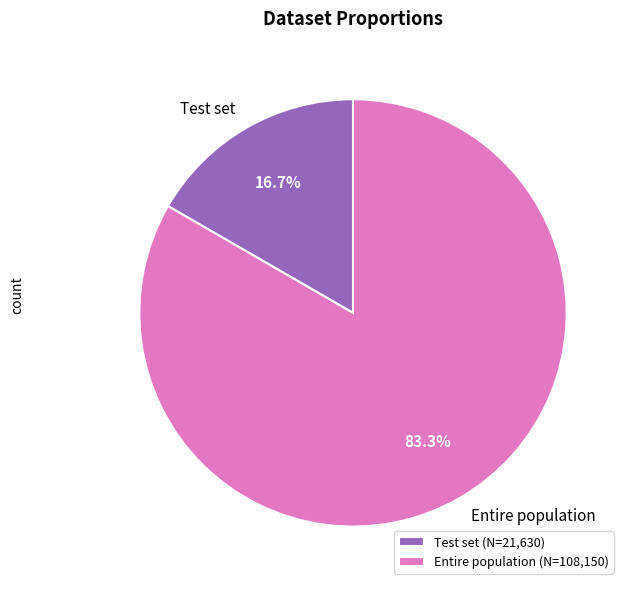

What portion of the pie excludes Entire population?

16.7%